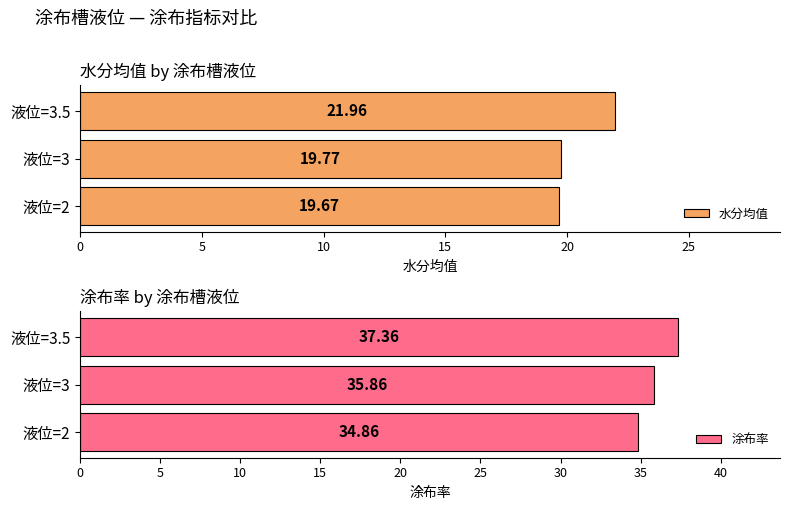

Which series has the largest total across all categories?

涂布率